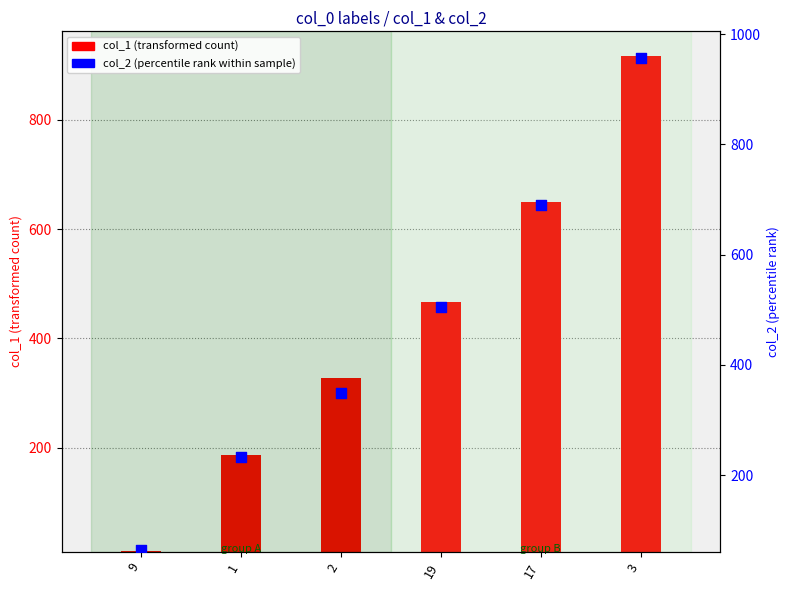

What is the change in value from 9 to 1?

+168